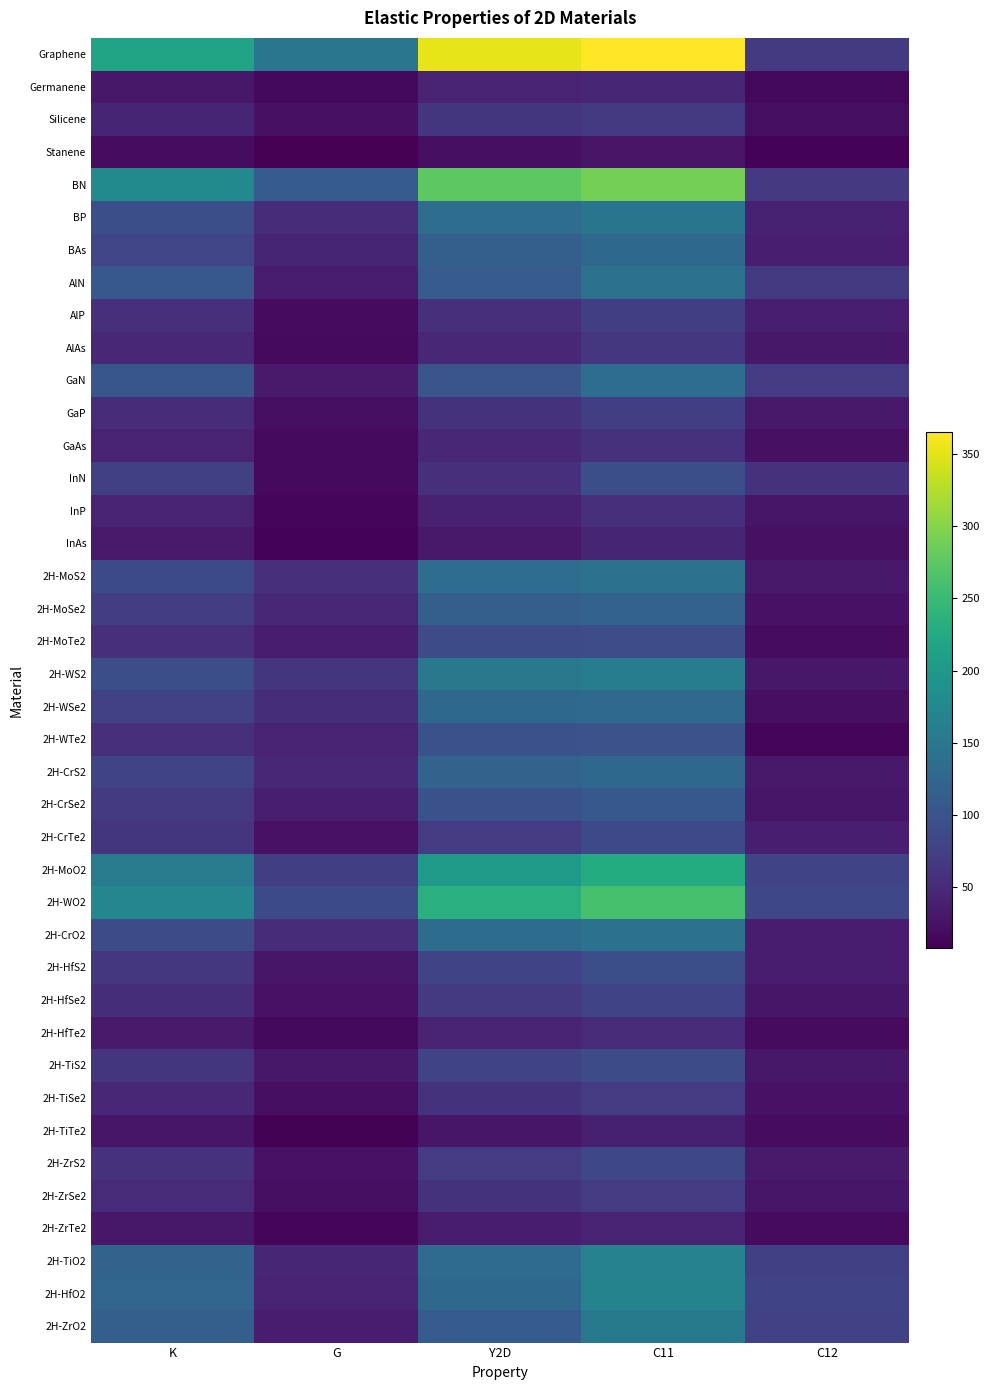

Which series has the largest range (max minus min)?

Graphene